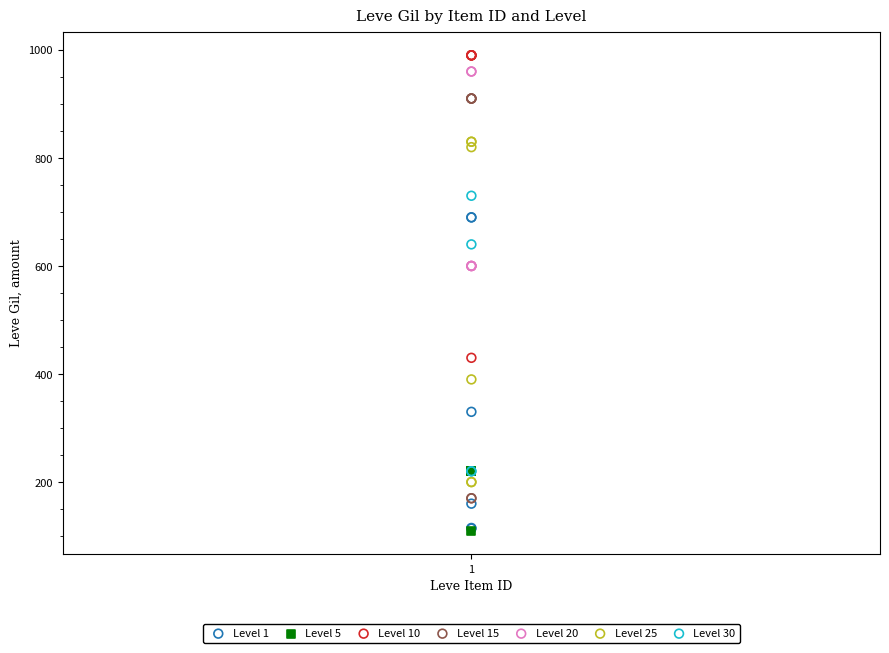

Which series has the widest spread of Y values?

Level 15